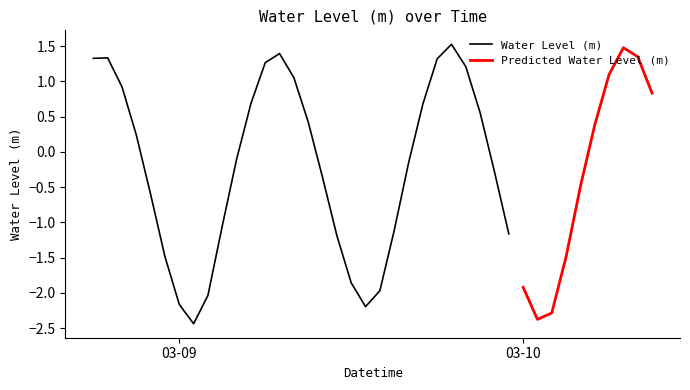

At which label is the value closest to 0?

2023-03-09 04:00:00